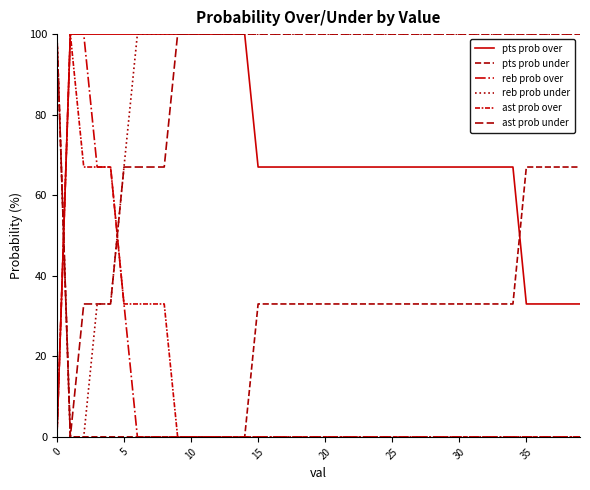

True or false: reb prob under has more than 1 points higher than both neighbors.

False